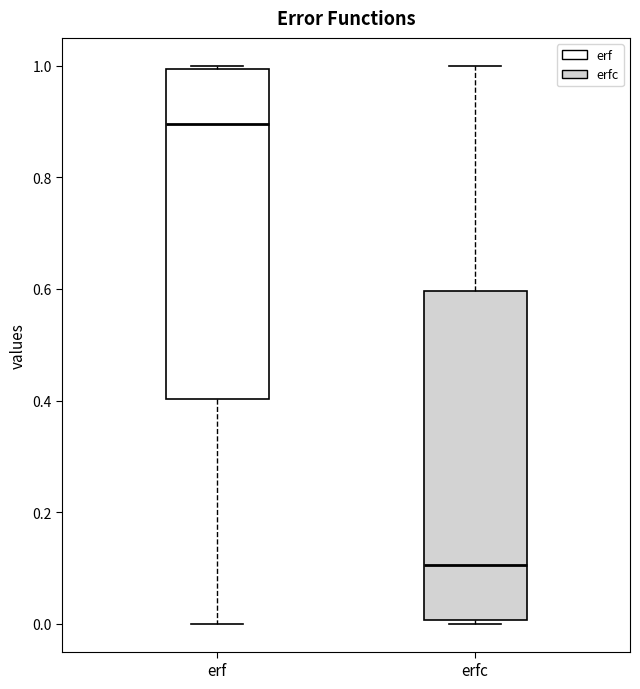

Reading left to right, transcribe this box plot: for each box, give where its median line is, the range the box spans, and where its two whiskers end, as read against the y-axis. The values are not printed on the chart, so give them approximately, as read against the axis.

erf: median 0.9, box 0.4 to 1.0, whiskers 0.0 to 1.0 (just above the box's upper edge)
erfc: median 0.1, box 0.0 to 0.6, whiskers 0.0 (just below the box's lower edge) to 1.0